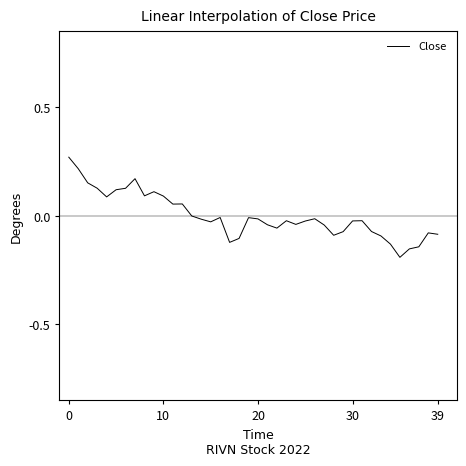

Does the chart display data point markers on the line(s)?

No